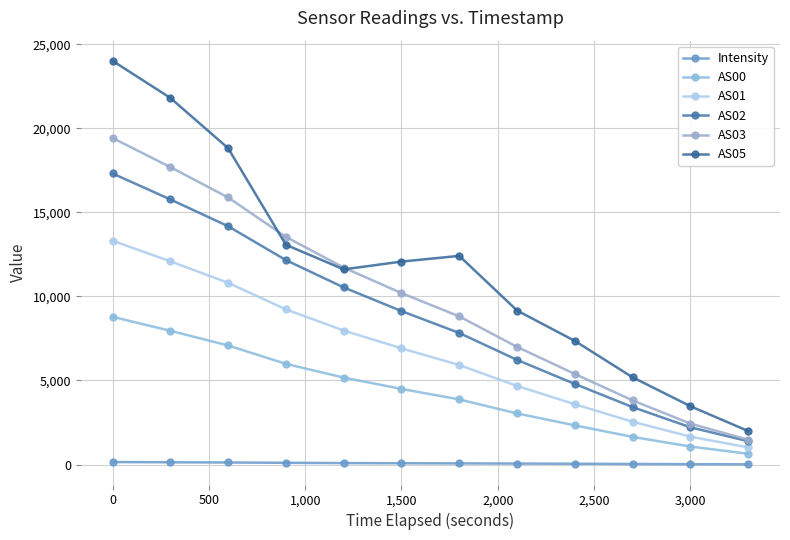

Does the chart display data point markers on the line(s)?

Yes